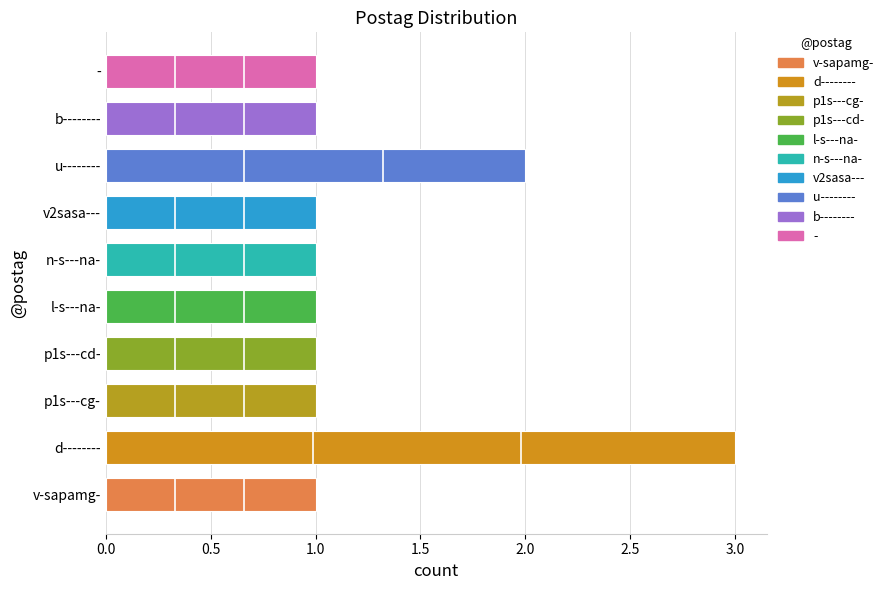

The chart shows a value of 0 at v2sasa---. True or false?

False